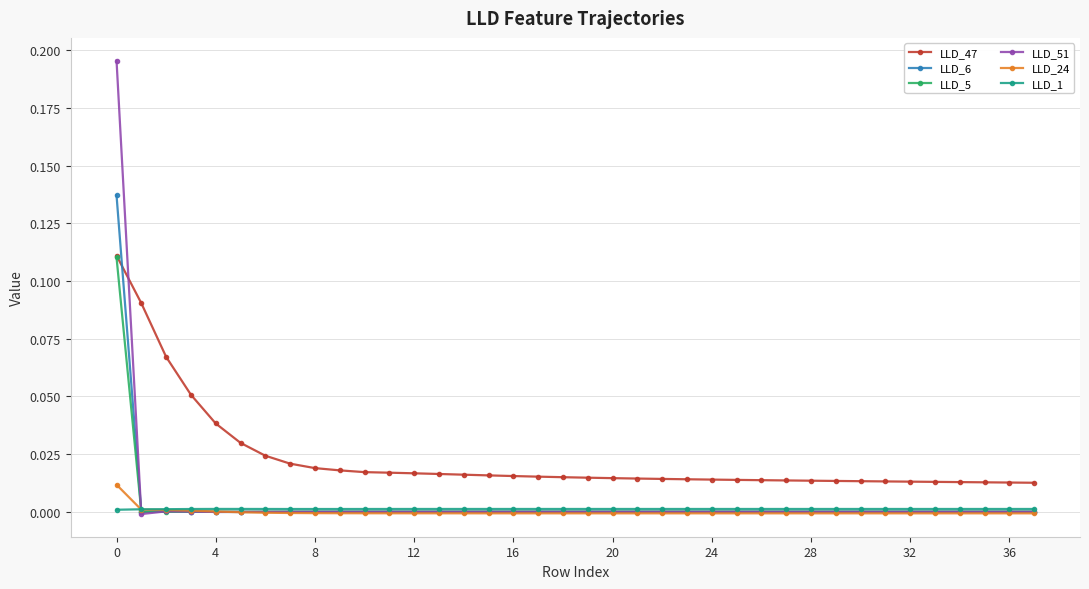

True or false: LLD_6 has more than 1 interior local peaks.

True